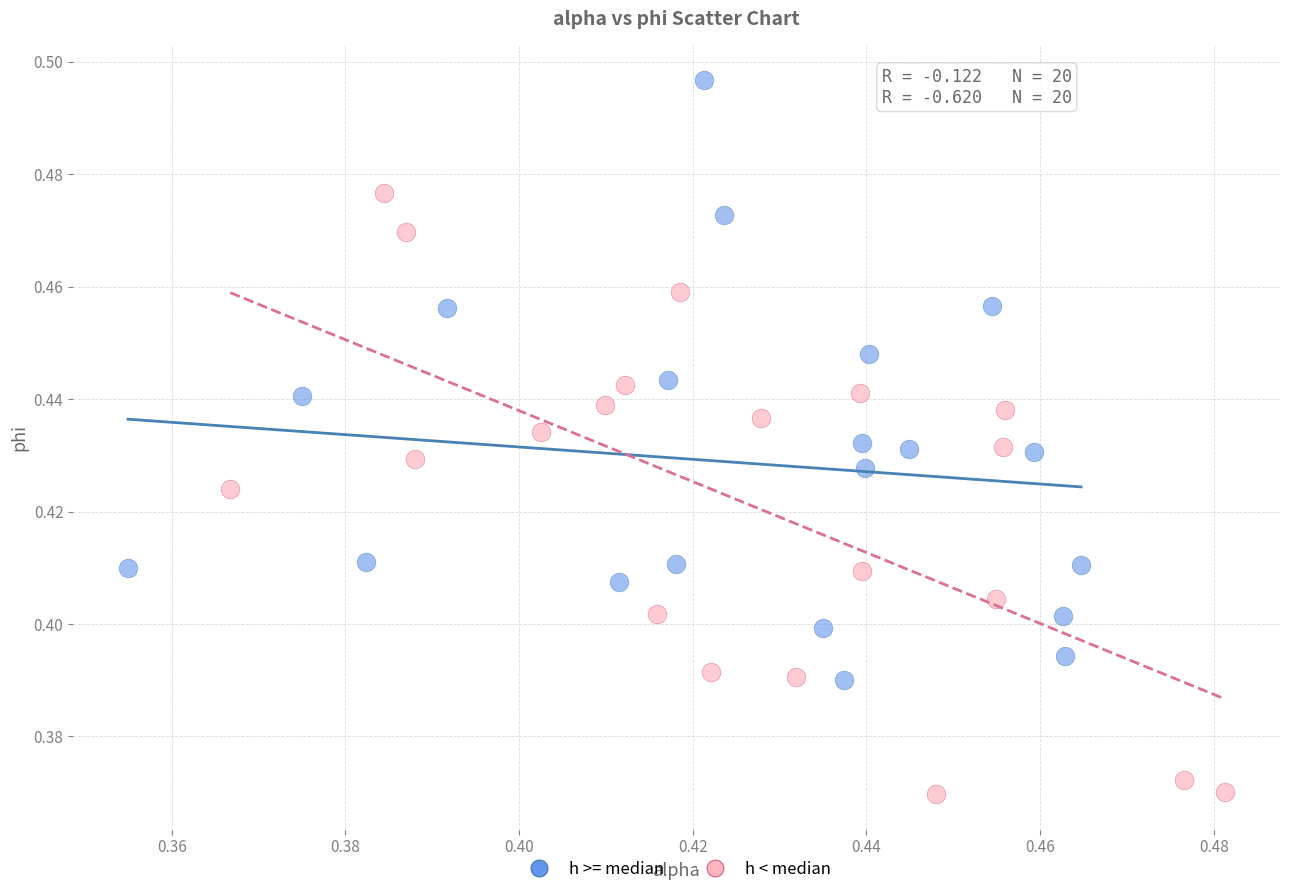

Which series reaches the maximum Y coordinate?

h >= median